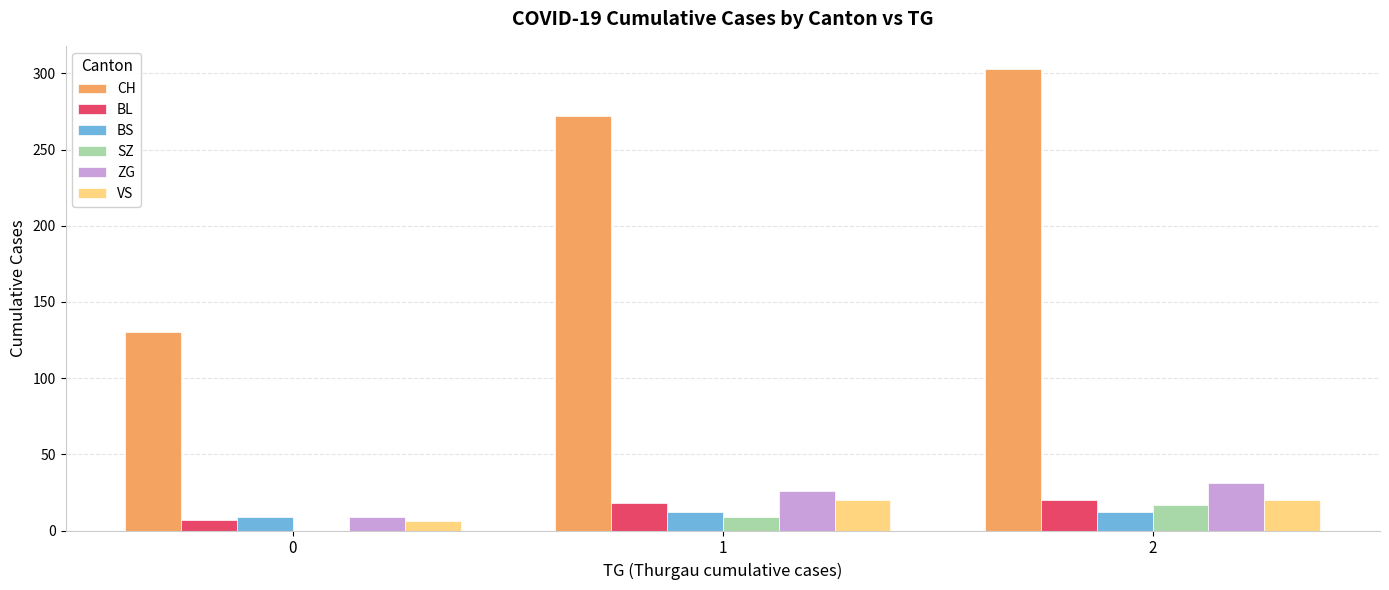

Reading left to right, extract all data points from this chart.

CH: 0=130	1=272	2=303
BL: 0=7	1=18	2=20
BS: 0=9	1=12	2=12
SZ: 0=0	1=9	2=17
ZG: 0=9	1=26	2=31
VS: 0=6	1=20	2=20